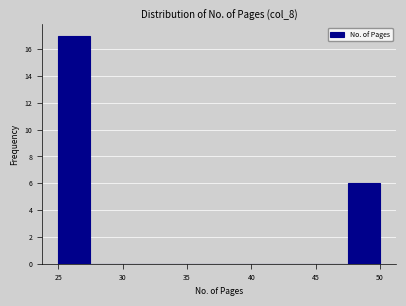

How tall is the bar that spans 47.5 to 50.0 on the x-axis? The values are not printed on the chart, so give them approximately, as read against the axis.

6